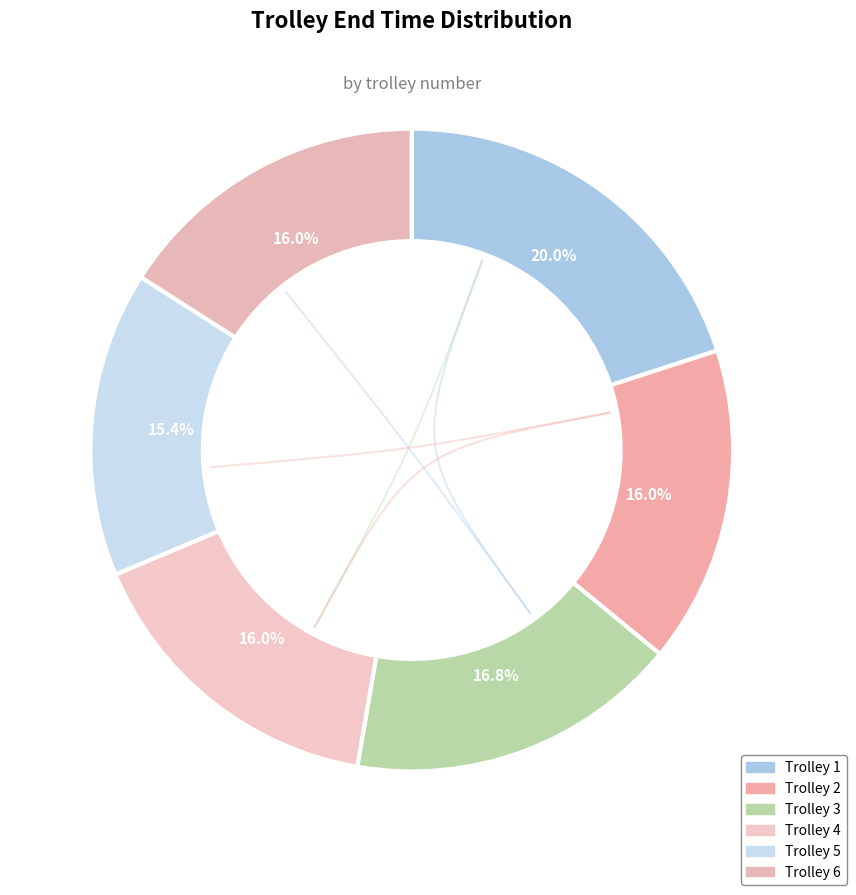

How many slices are in this pie chart?

6